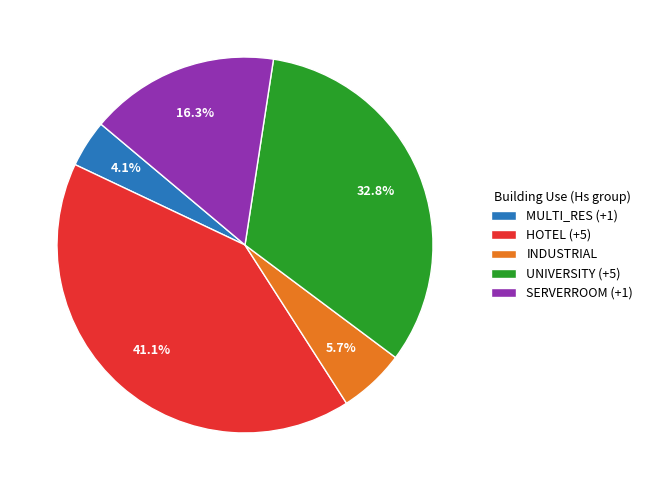

How many segments does this pie chart have?

5